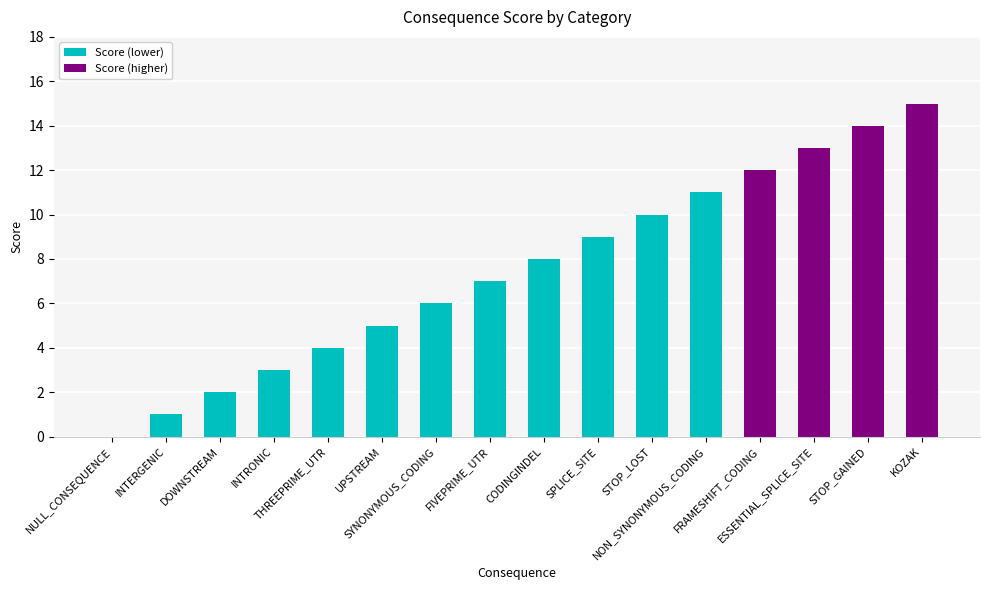

What is the maximum value shown in the chart?

15